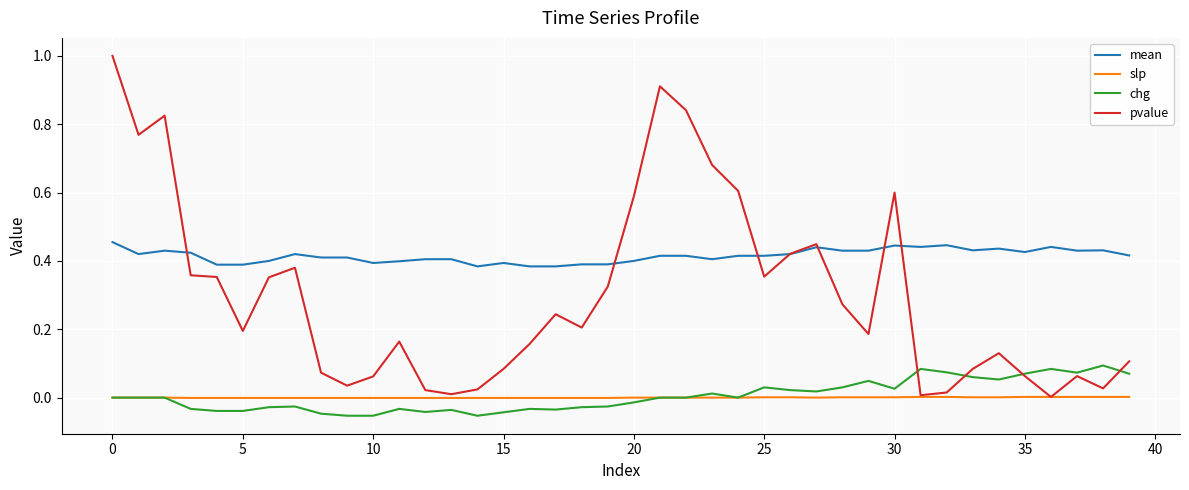

True or false: chg and mean cross at least once.

False